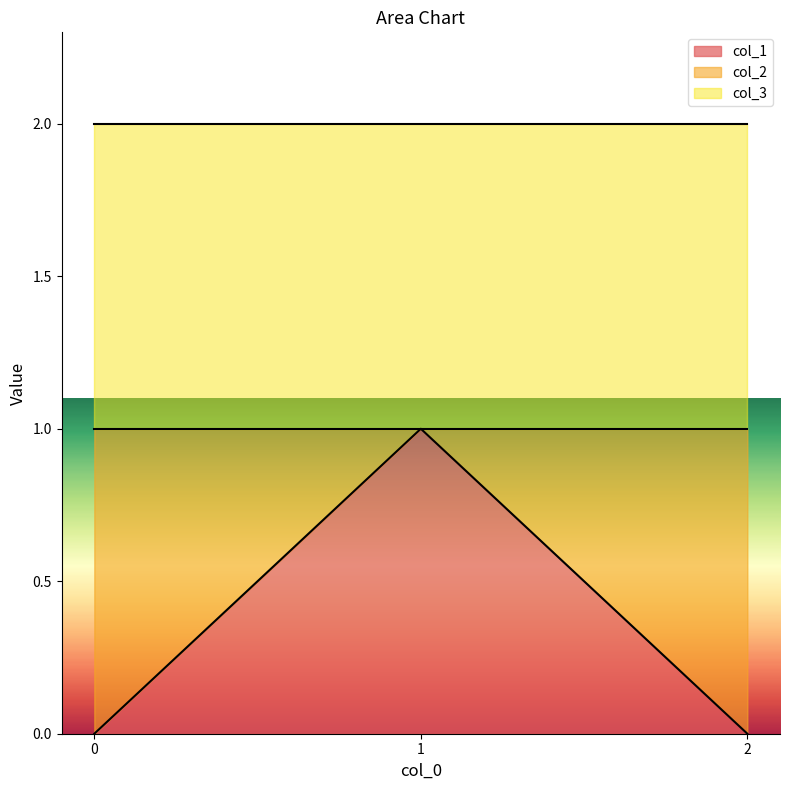

List the series in order of their overall mean, highest first.

col_3, col_2, col_1